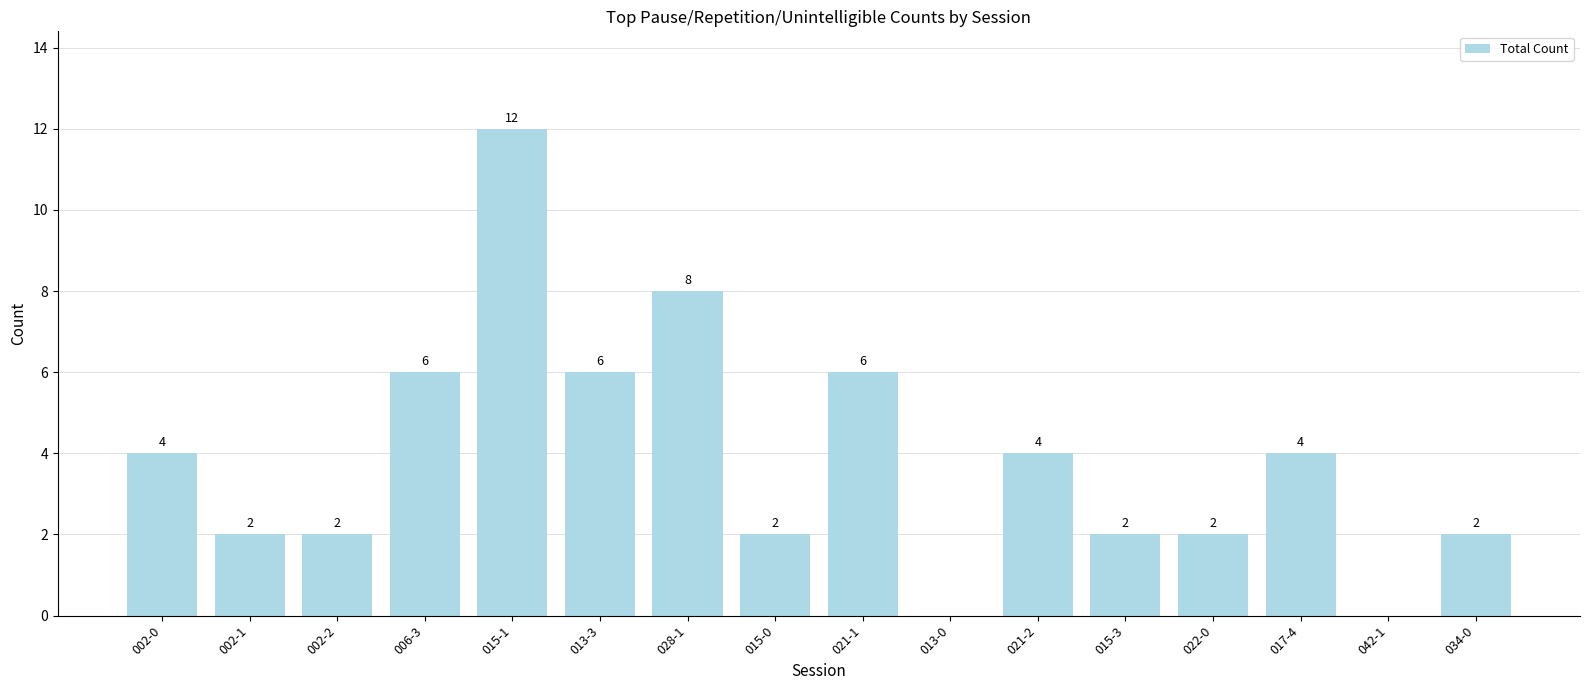

What is the change in value from 015-1 to 013-0?

-12